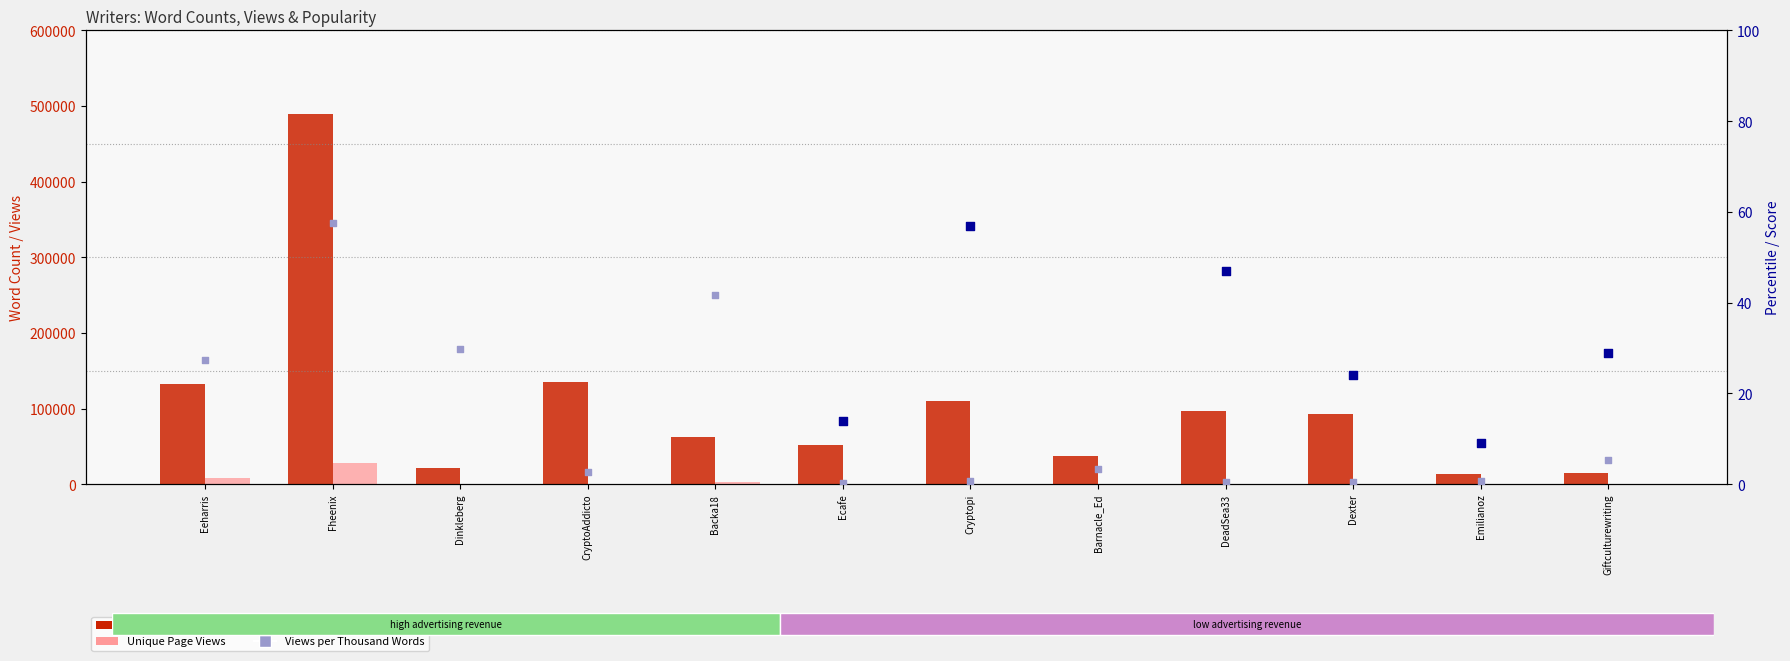

What are all the series names shown in the legend?

Original Word Count, Unique Page Views, Popularity Times Rating, Views per Thousand Words